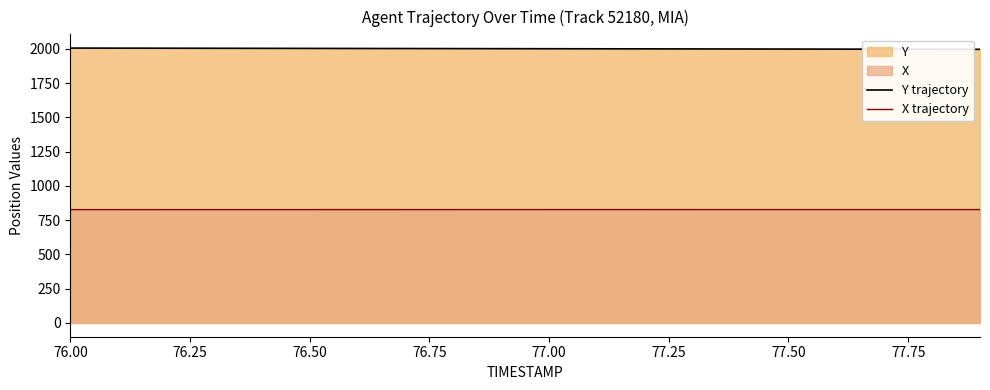

Rank the series by their average value, from lowest to highest.

X trajectory, Y trajectory